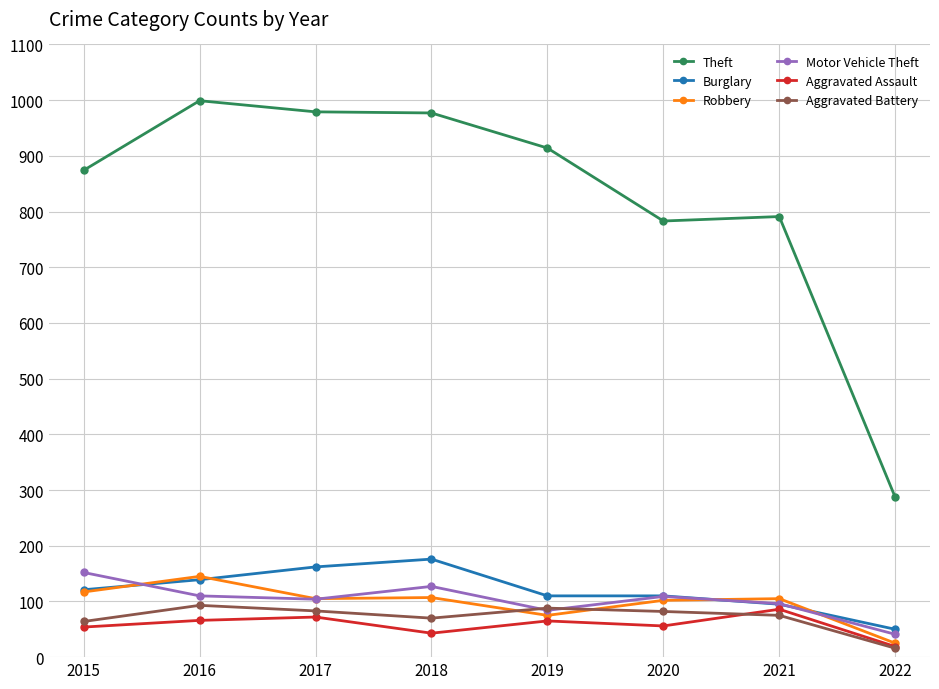

Between 2016 and 2021, which series saw the biggest shift?

Theft